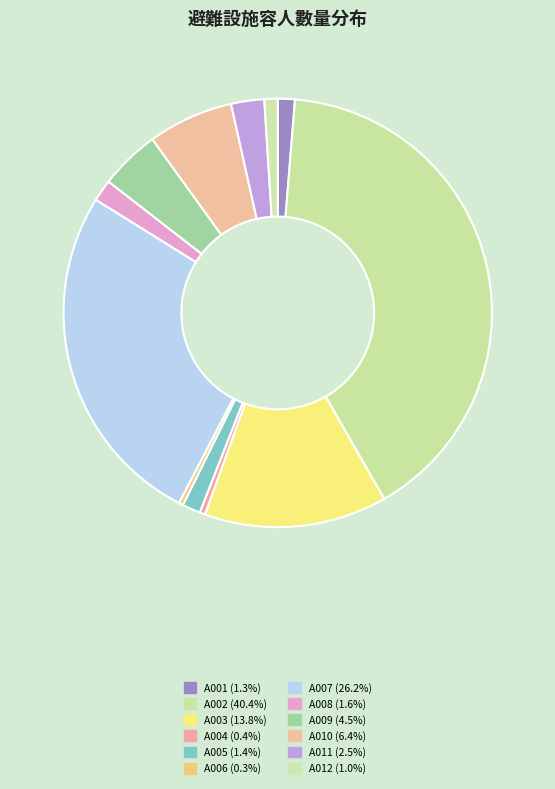

The A010 slice represents 1% of the pie. True or false?

False